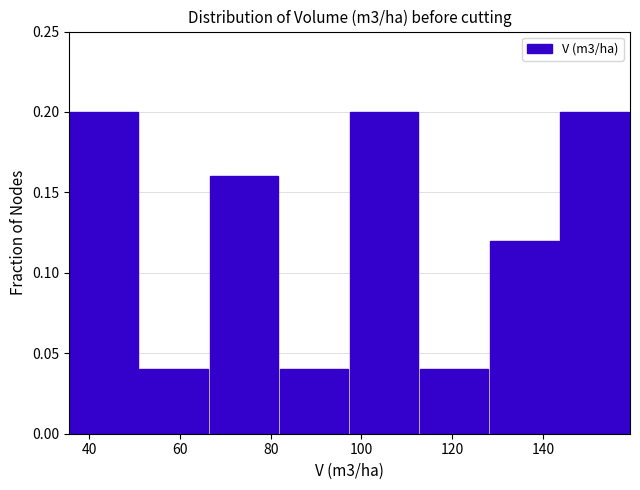

How tall is the bar that spans 66 to 82 on the x-axis? Neither the bar edges nor the heights are printed on the chart, so give them approximately, as read against the axes.

0.16